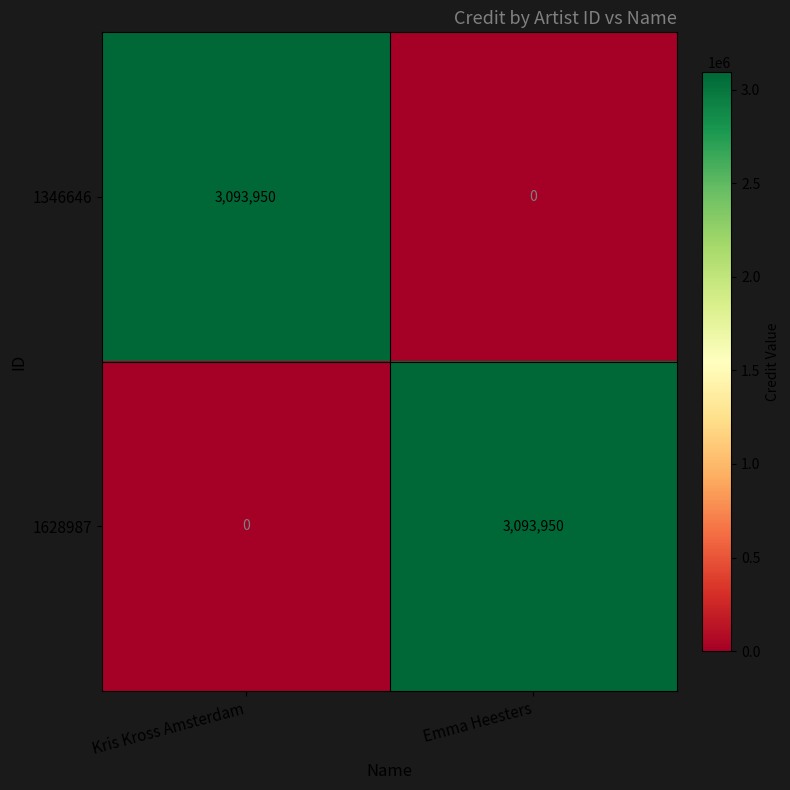

Reading right to left, list all the values displayed in this chart.

1346646: Emma Heesters=0	Kris Kross Amsterdam=3093950
1628987: Emma Heesters=3093950	Kris Kross Amsterdam=0